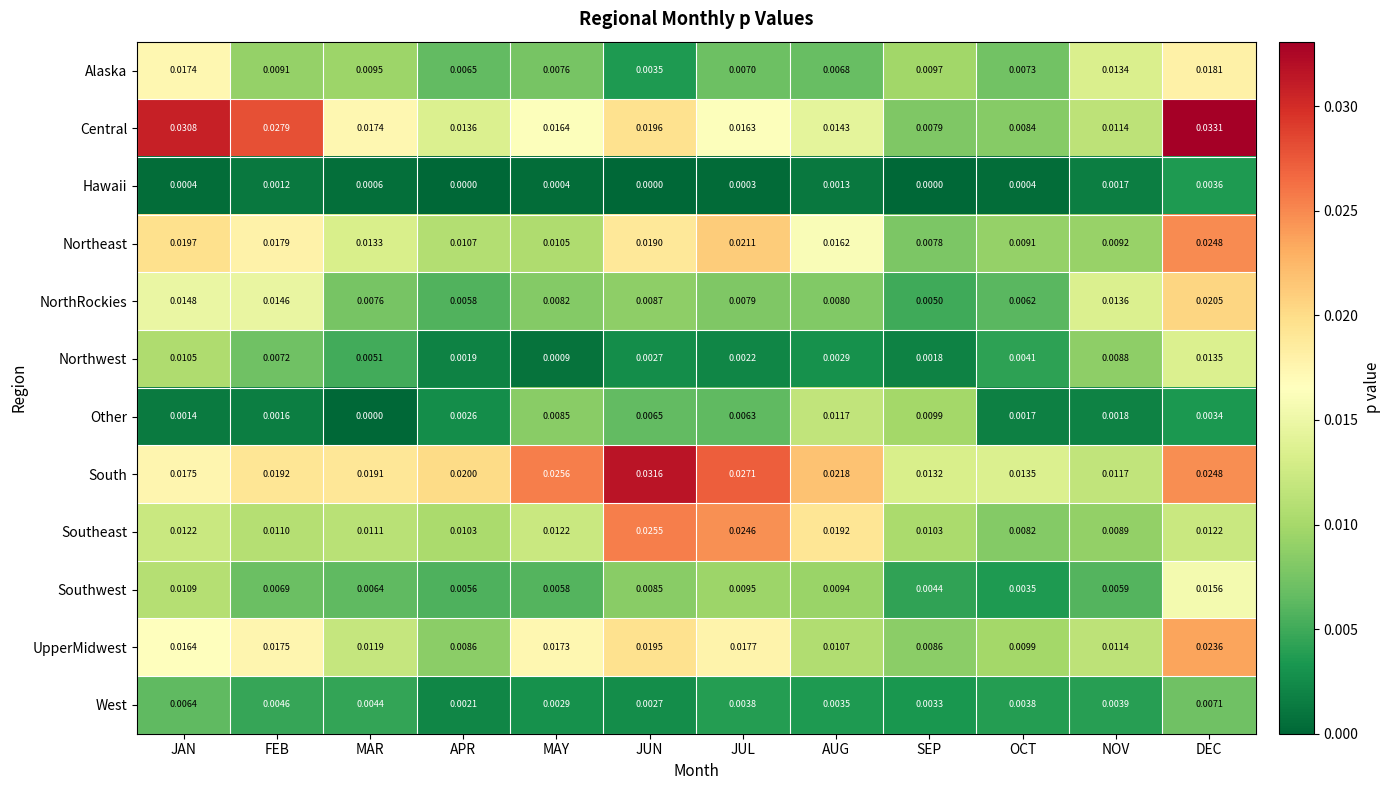

Rank the series by their maximum value, from highest to lowest.

Central, South, Southeast, Northeast, UpperMidwest, NorthRockies, Alaska, Southwest, Northwest, Other, West, Hawaii